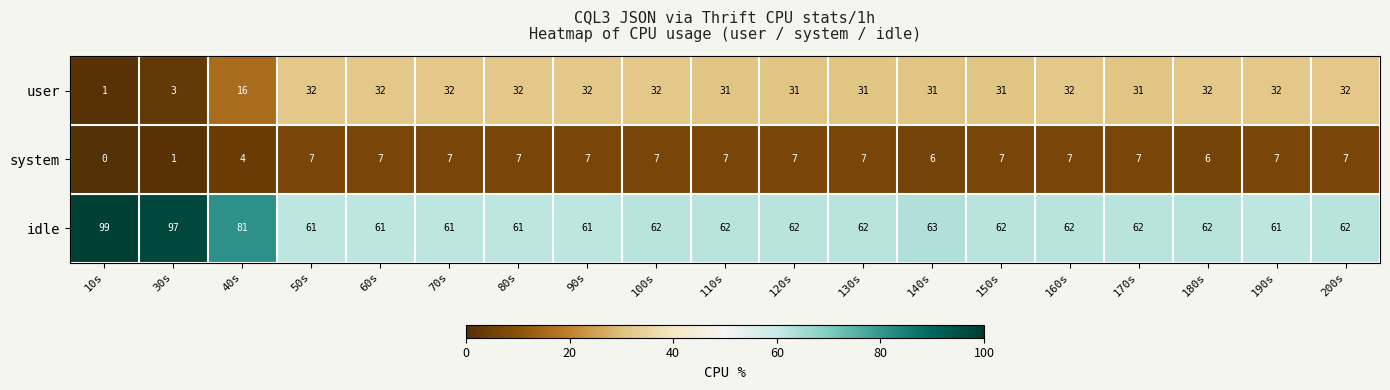

How many distinct data groups are displayed?

3